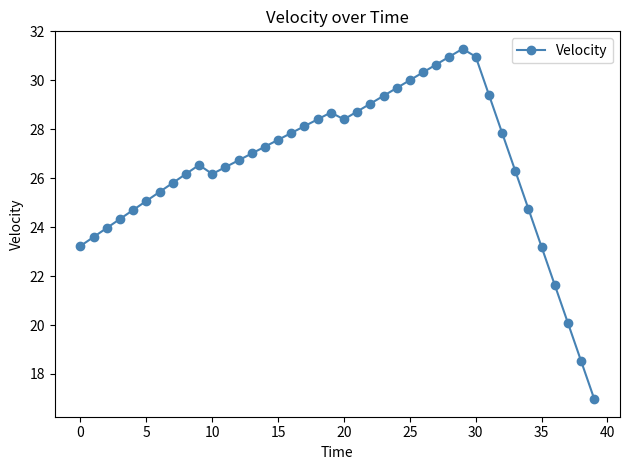

What is the average value?

26.5